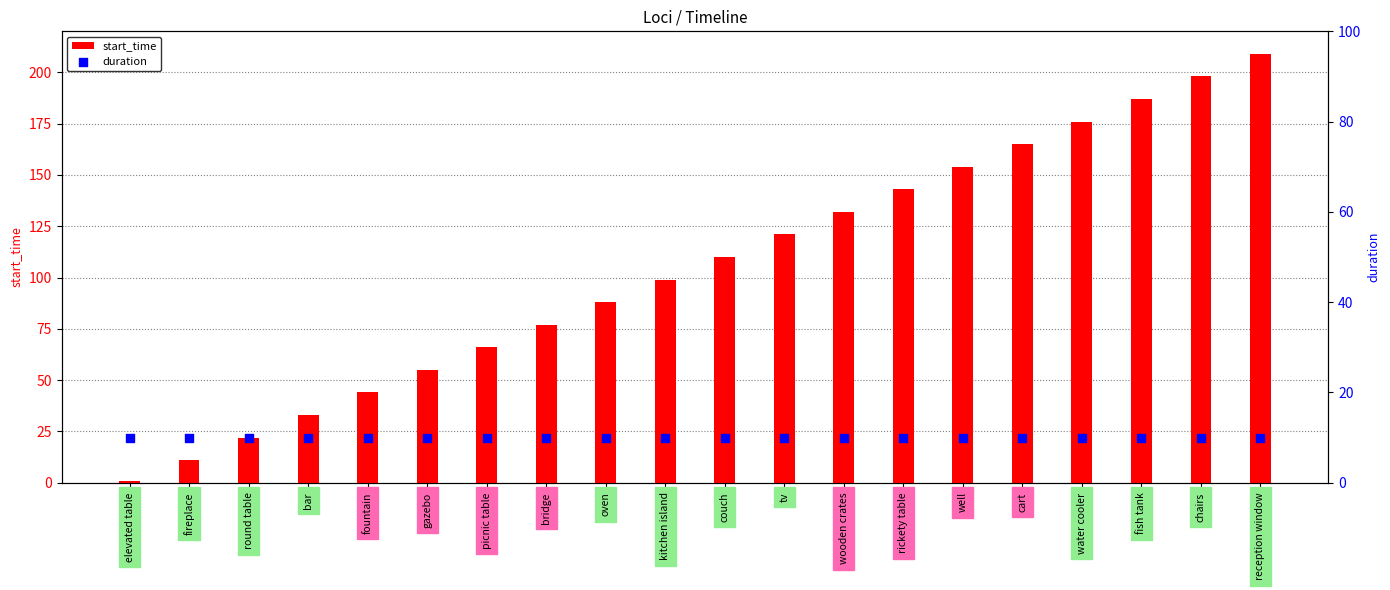

At which category is the sum across all series the highest?

reception window